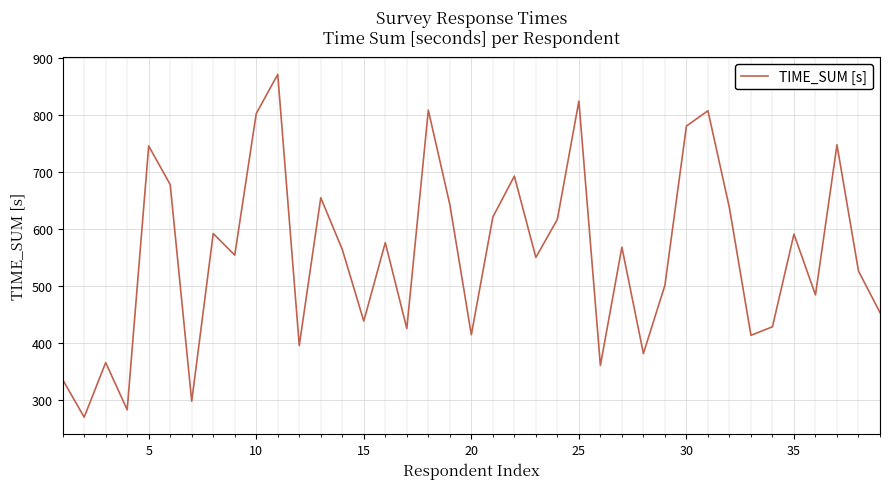

What is the maximum value shown in the chart?

872